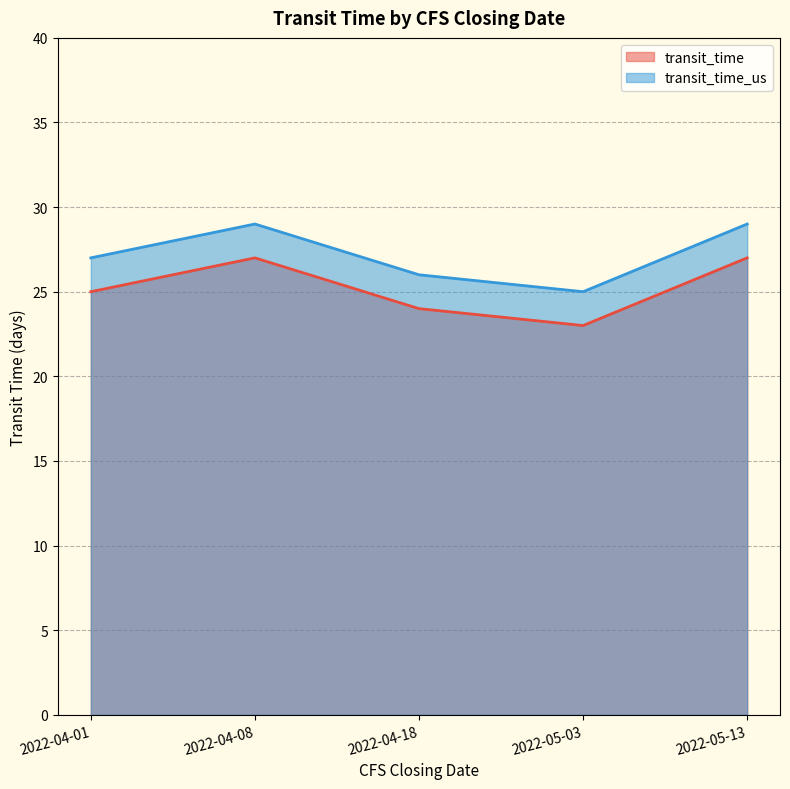

Which label corresponds to the largest value in the chart?

2022-04-08